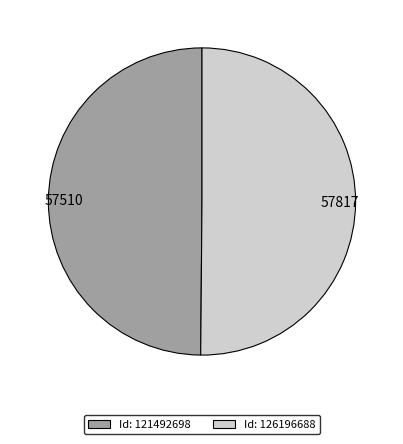

Approximately how many times larger is the value at Id: 126196688 compared to Id: 121492698?

1.0